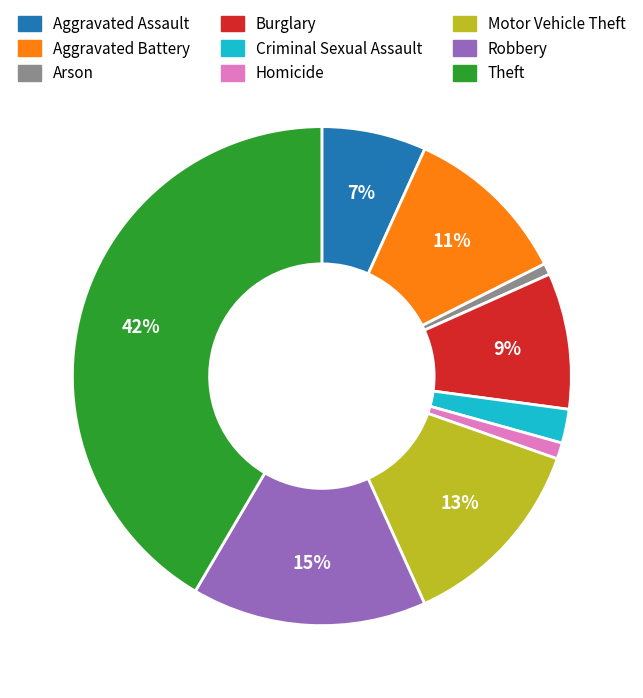

Count the number of slices in the pie.

9